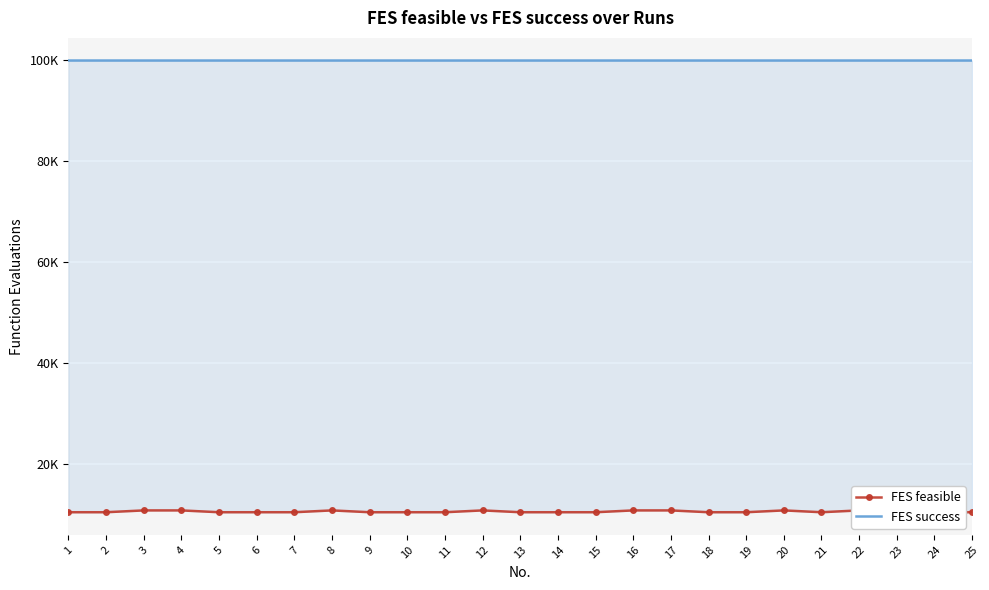

Which series has the largest range (max minus min)?

FES feasible